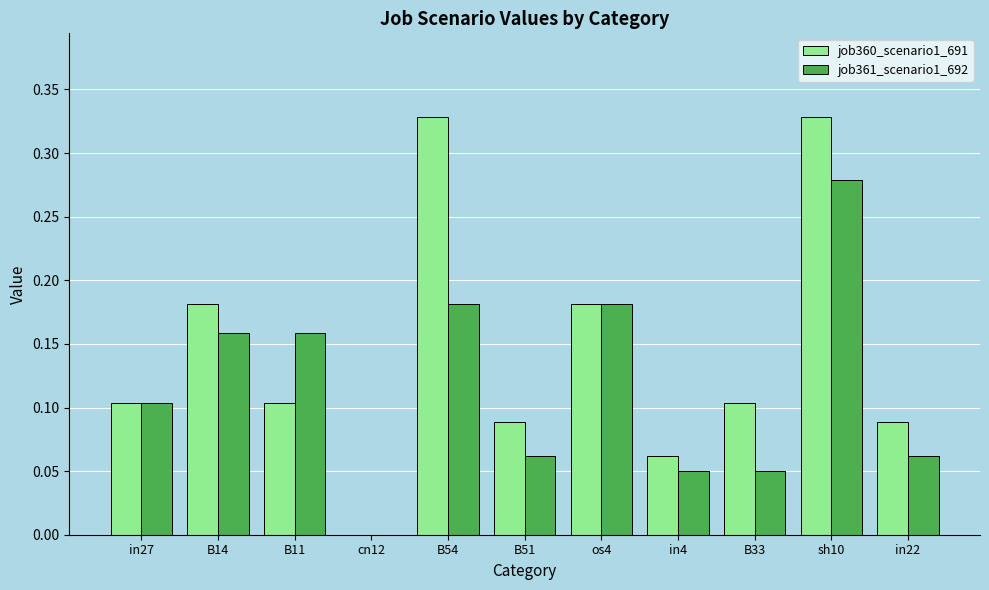

Which series changed the most between B14 and B54?

job360_scenario1_691